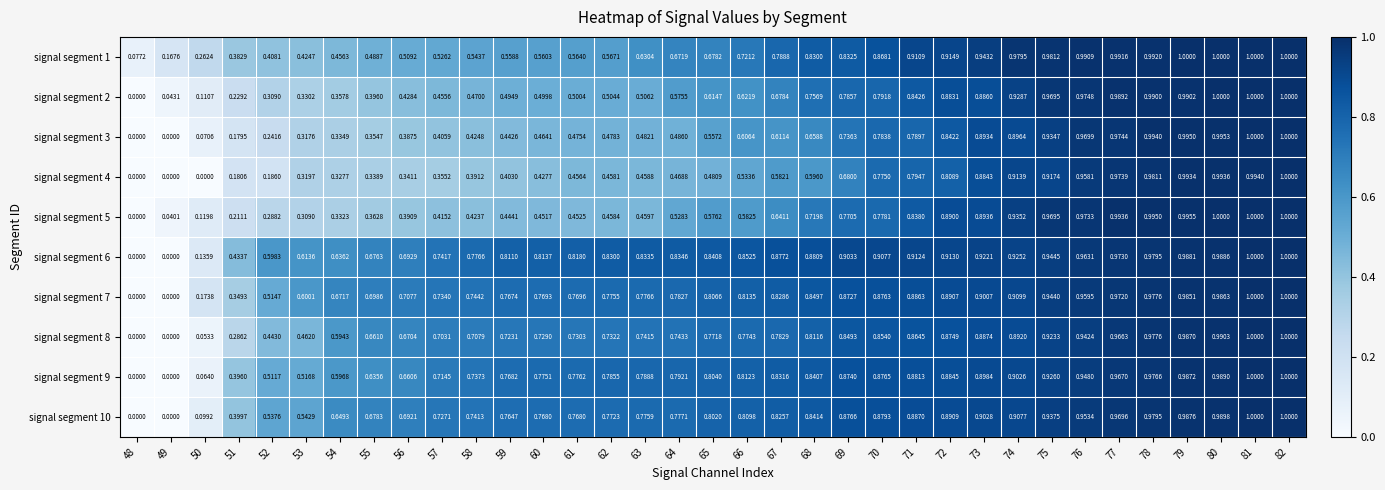

Is the value of signal segment 10 at 60 greater than the value of signal segment 4 at 81?

No